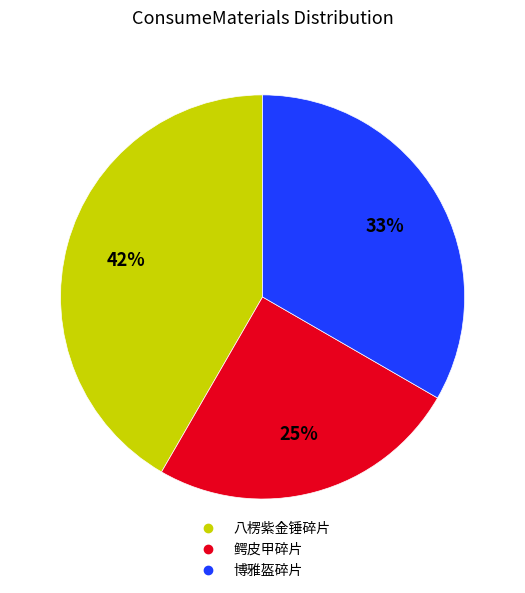

Is there a majority slice in this chart?

No